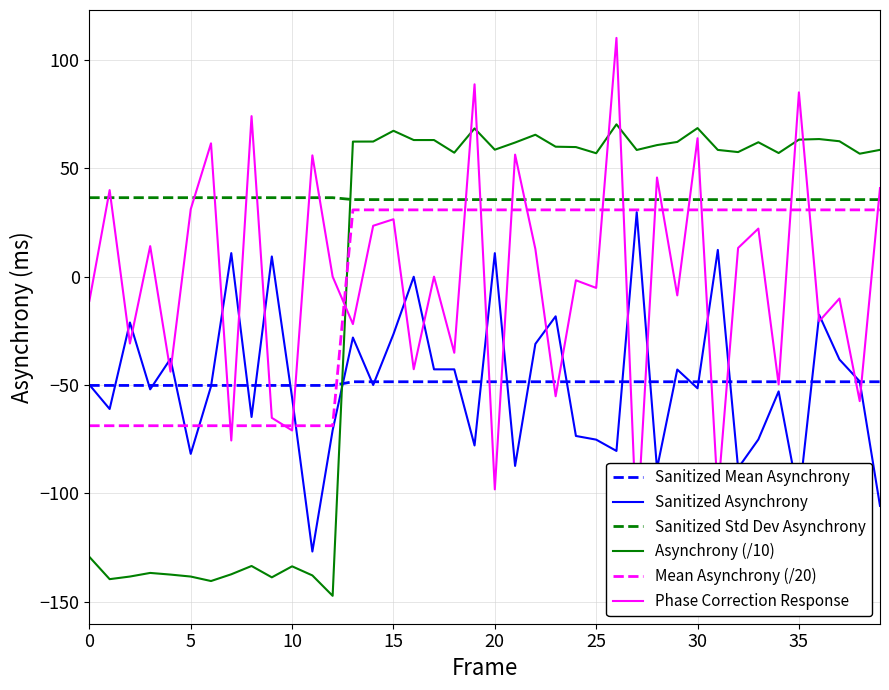

Reading left to right, what are all the values shown in this chart?

Sanitized Mean Asynchrony: -50.2	-50.2	-50.2	-50.2	-50.2	-50.2	-50.2	-50.2	-50.2	-50.2	-50.2	-50.2	-50.2	-48.5	-48.5	-48.5	-48.5	-48.5	-48.5	-48.5	-48.5	-48.5	-48.5	-48.5	-48.5	-48.5	-48.5	-48.5	-48.5	-48.5	-48.5	-48.5	-48.5	-48.5	-48.5	-48.5	-48.5	-48.5	-48.5	-48.5
Sanitized Asynchrony: -49.9	-61.1	-21.2	-52.0	-38.0	-81.8	-50.7	10.9	-64.8	9.3	-55.9	-126.9	-70.9	-28.1	-50.0	-26.5	-0.1	-42.8	-42.8	-78.0	10.8	-87.4	-31.1	-18.3	-73.6	-75.3	-80.5	29.7	-88.7	-42.9	-51.6	12.3	-88.4	-75.2	-53.0	-102.7	-17.7	-38.3	-48.4	-105.8
Sanitized Std Dev Asynchrony: 36.5	36.5	36.5	36.5	36.5	36.5	36.5	36.5	36.5	36.5	36.5	36.5	36.5	35.6	35.6	35.6	35.6	35.6	35.6	35.6	35.6	35.6	35.6	35.6	35.6	35.6	35.6	35.6	35.6	35.6	35.6	35.6	35.6	35.6	35.6	35.6	35.6	35.6	35.6	35.6
Asynchrony (/10): -129.4	-139.7	-138.5	-136.8	-137.6	-138.5	-140.5	-137.4	-133.6	-138.8	-133.7	-137.9	-147.4	62.3	62.4	67.3	63.1	63.1	57.2	68.4	58.6	61.9	65.5	60.0	59.8	57.0	70.3	58.5	60.7	62.2	68.6	58.5	57.5	62.0	57.1	63.2	63.5	62.5	56.8	58.5
Mean Asynchrony (/20): -68.8	-68.8	-68.8	-68.8	-68.8	-68.8	-68.8	-68.8	-68.8	-68.8	-68.8	-68.8	-68.8	30.8	30.8	30.8	30.8	30.8	30.8	30.8	30.8	30.8	30.8	30.8	30.8	30.8	30.8	30.8	30.8	30.8	30.8	30.8	30.8	30.8	30.8	30.8	30.8	30.8	30.8	30.8
Phase Correction Response: -11.2	39.9	-30.9	14.1	-43.9	31.1	61.5	-75.7	74.1	-65.2	-71.0	56.0	0.0	-21.9	23.5	26.5	-42.8	-0.0	-35.1	88.8	-98.2	56.3	12.7	-55.2	-1.7	-5.2	110.2	-118.4	45.8	-8.7	63.9	-100.7	13.2	22.2	-49.8	85.1	-20.6	-10.1	-57.5	40.9